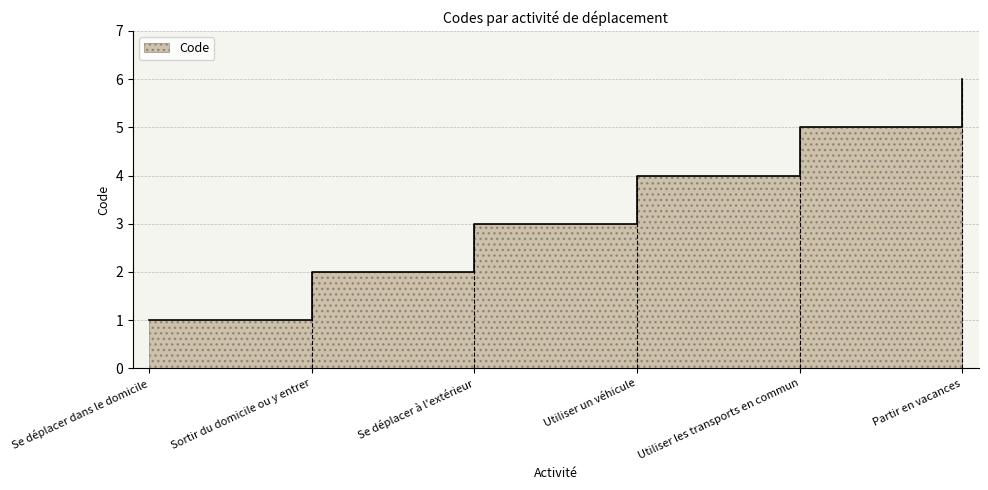

Reading left to right, transcribe all the data shown in this chart.

1	2	3	4	5	6